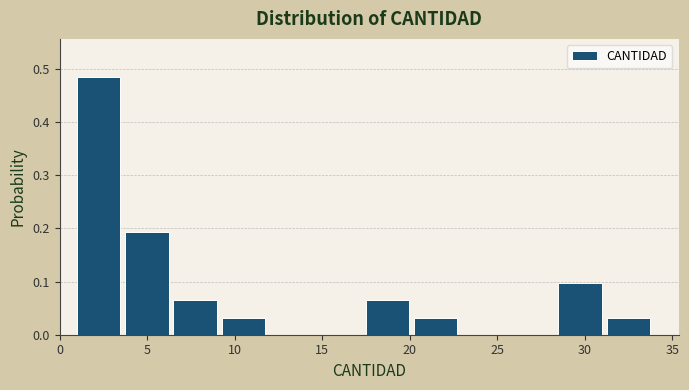

Which range on the x-axis has the tallest bar?

1.00 to 3.75